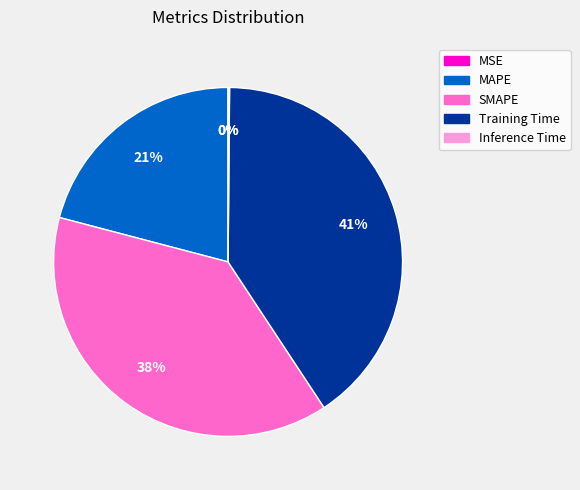

What is the ratio of the value at SMAPE to the value at Training Time?

0.9